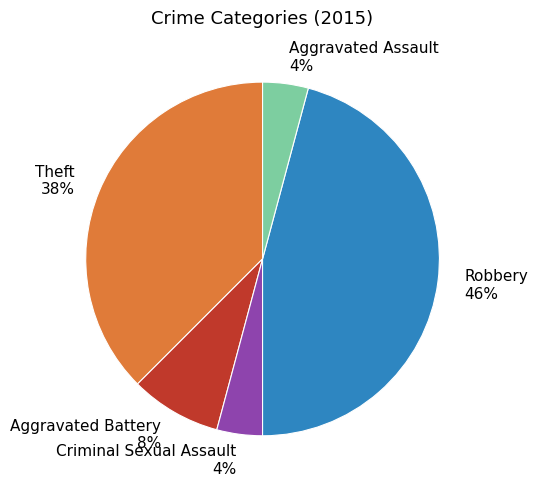

Do Aggravated Assault and Criminal Sexual Assault together represent more than half of the pie?

No